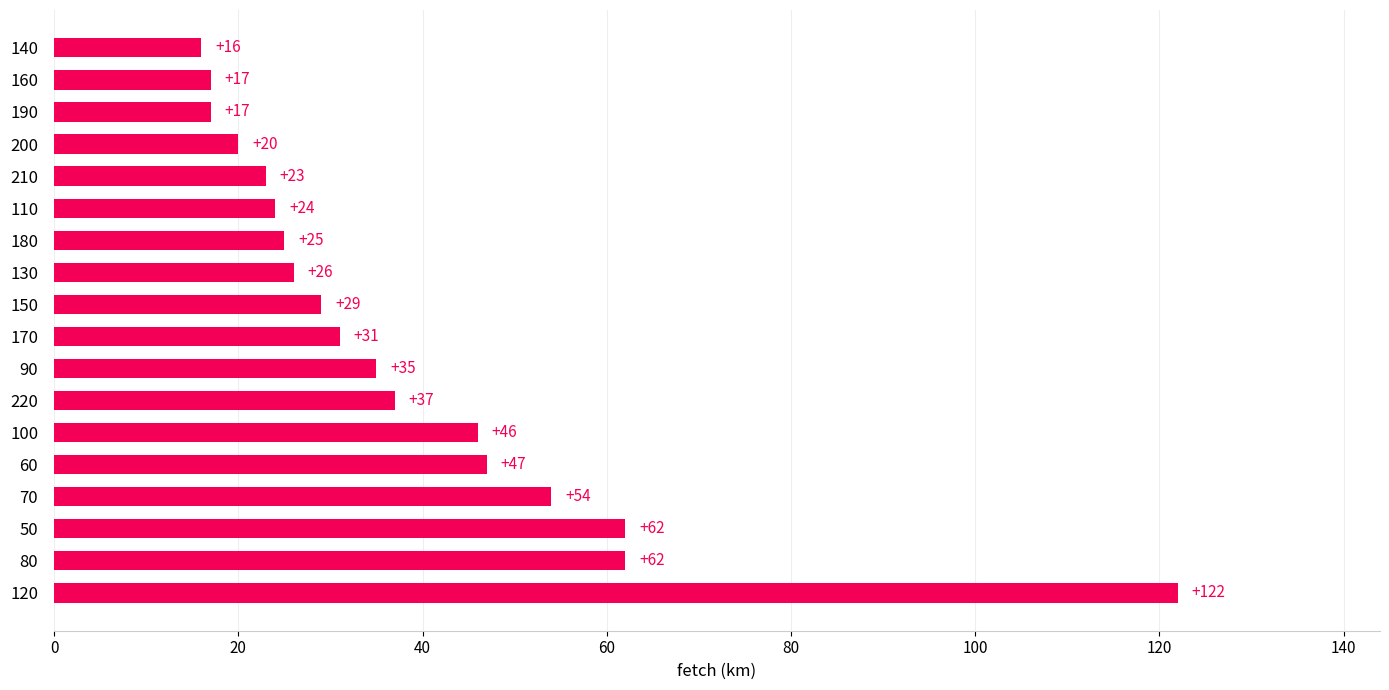

What is the difference between the maximum and second lowest values?

105